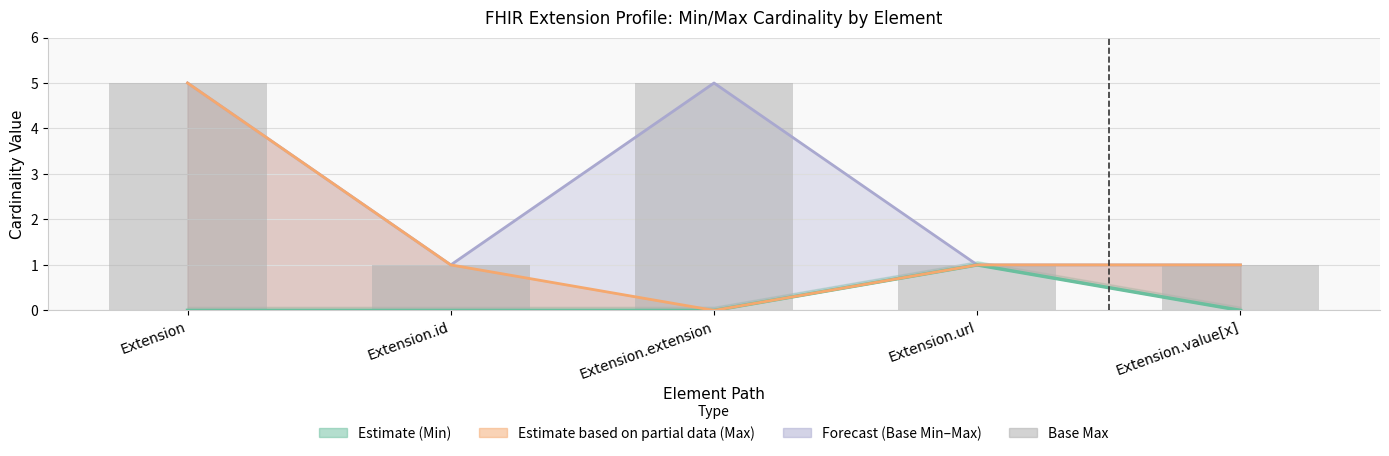

Reading left to right, extract all data points from this chart.

Extension=5	Extension.id=1	Extension.extension=5	Extension.url=1	Extension.value[x]=1